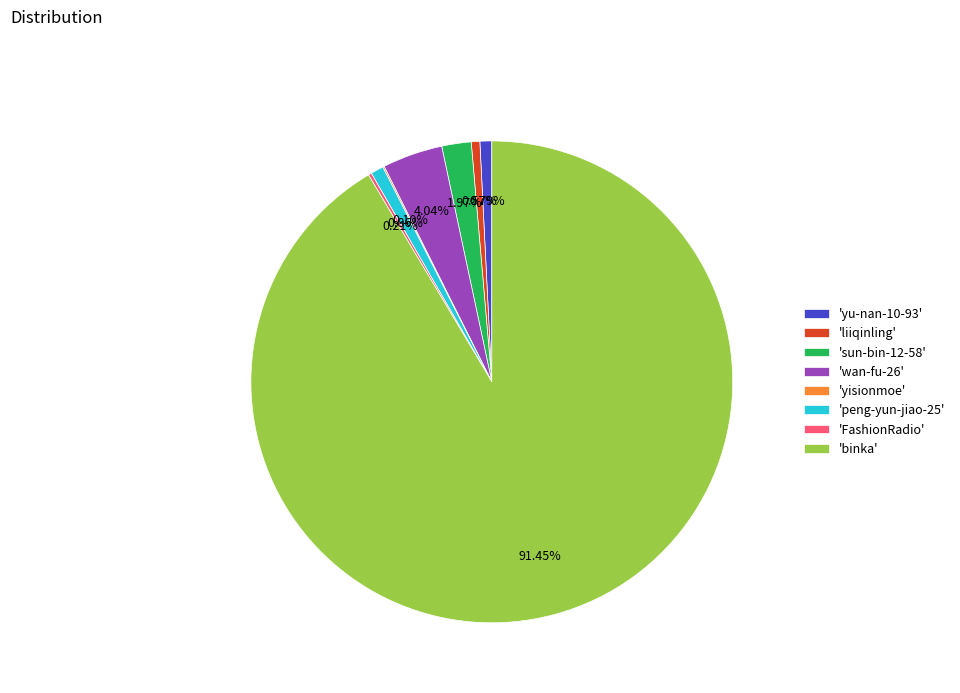

Is there a majority slice in this chart?

Yes